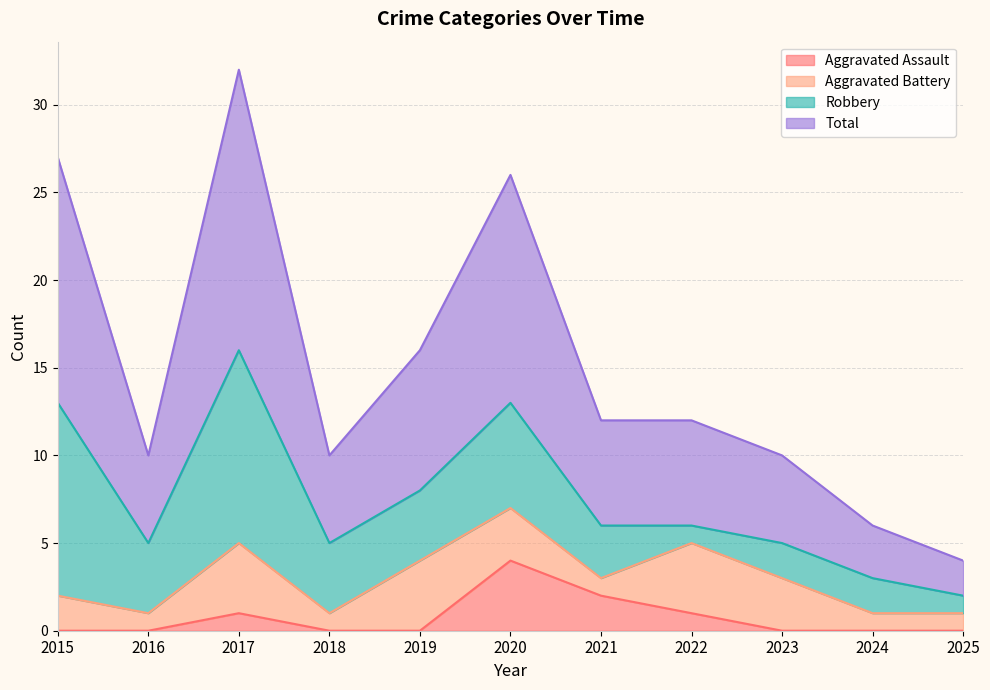

Which category has the highest value in the Aggravated Assault series?

2020